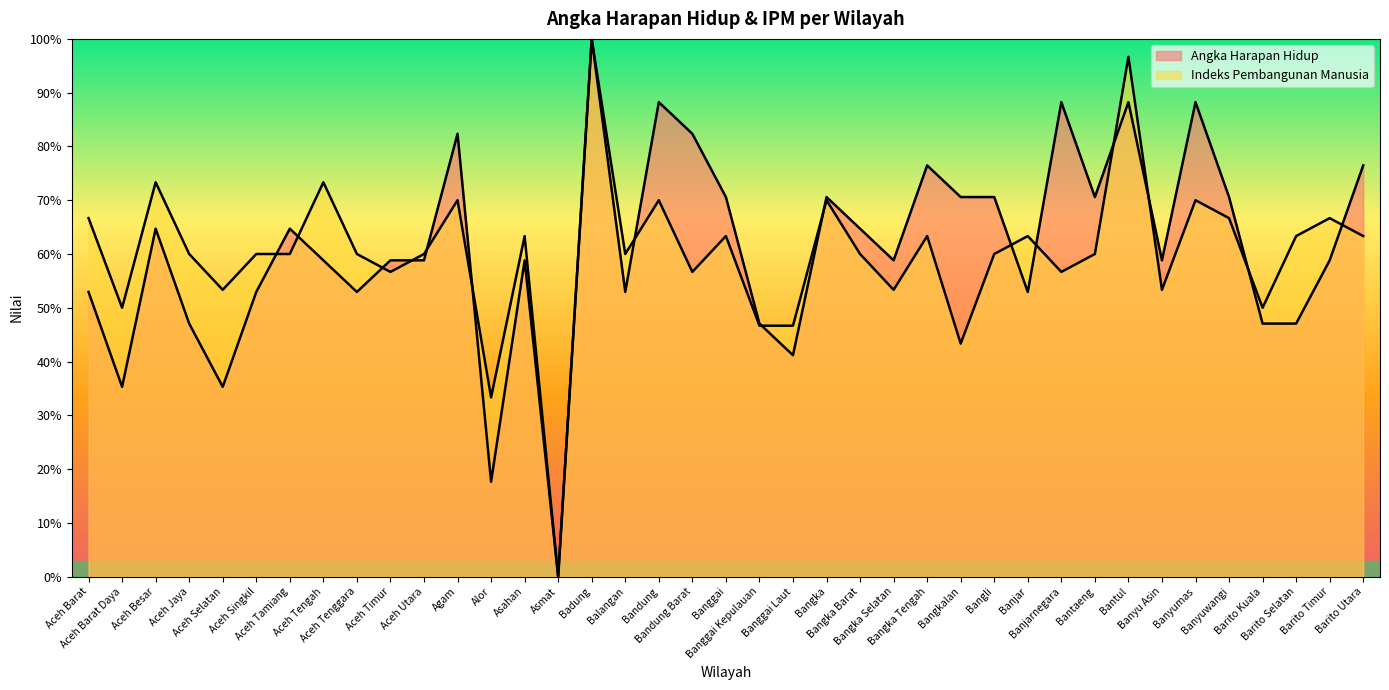

Where is the first local minimum for Indeks Pembangunan Manusia?

Aceh Barat Daya